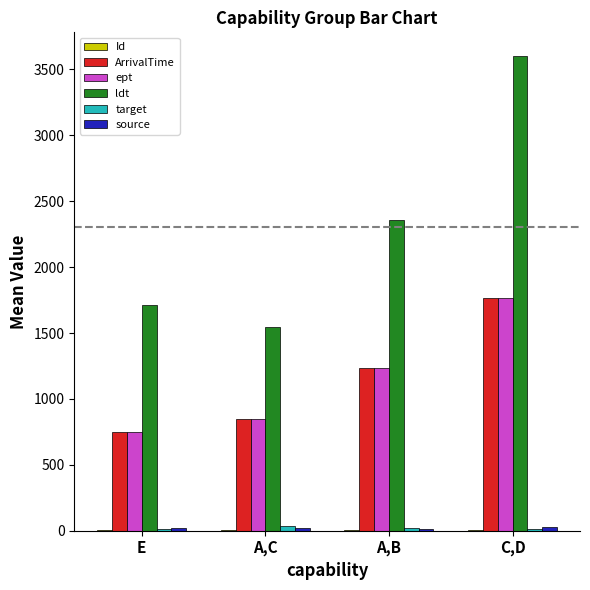

What is the highest value of the ldt series?

3601.0